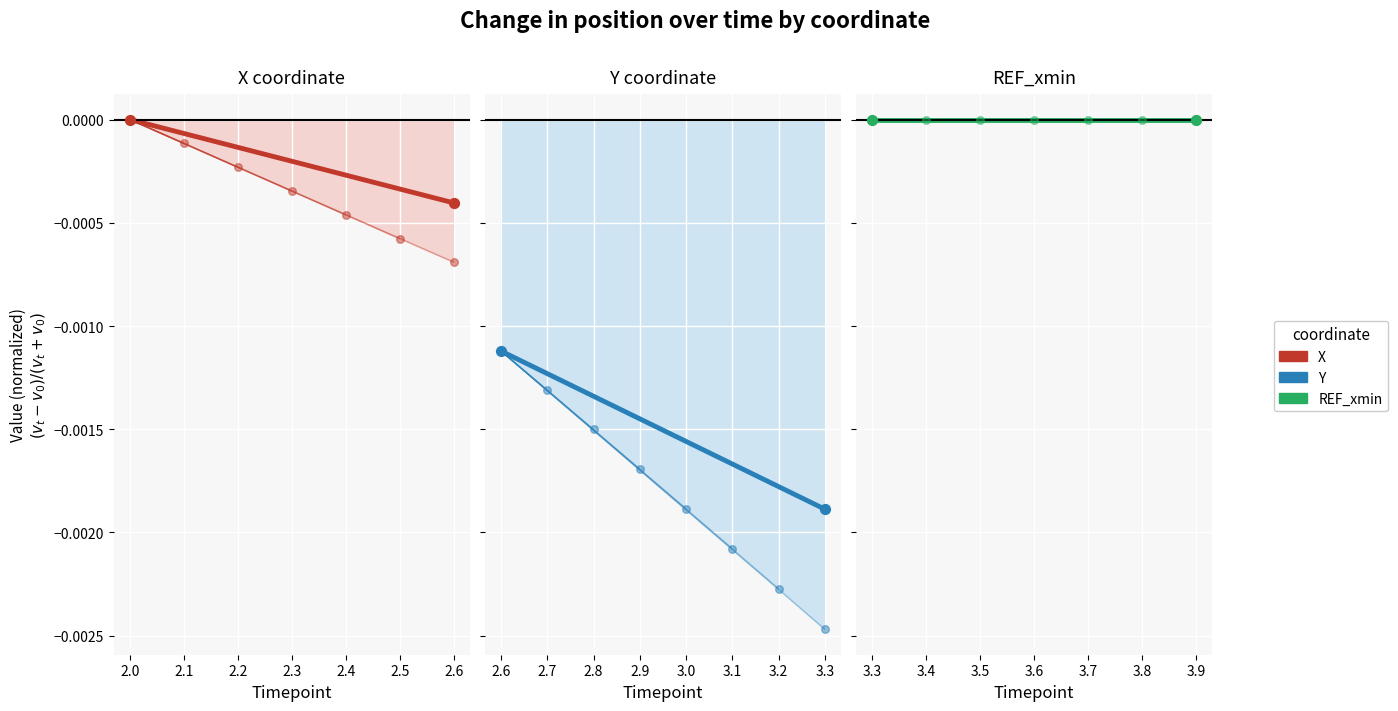

Which series reaches the minimum Y coordinate?

Y